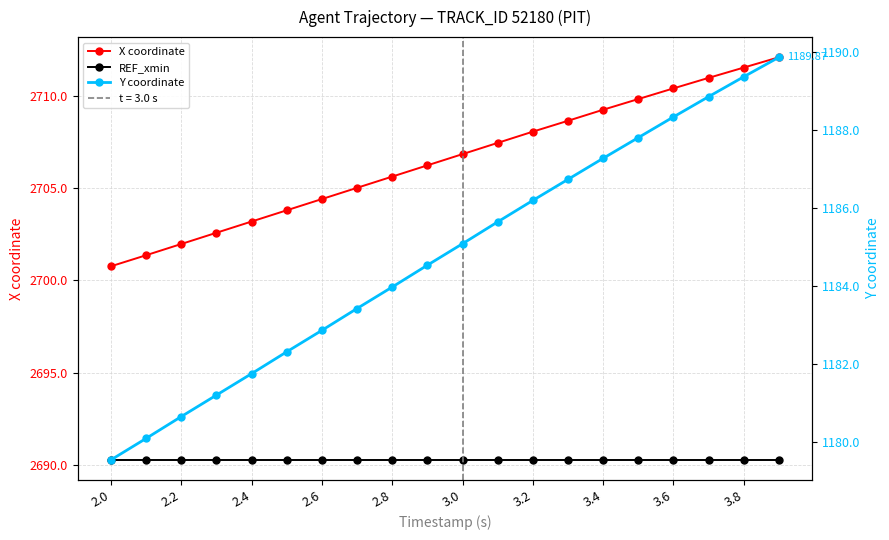

True or false: X coordinate has more than 1 points higher than both neighbors.

False